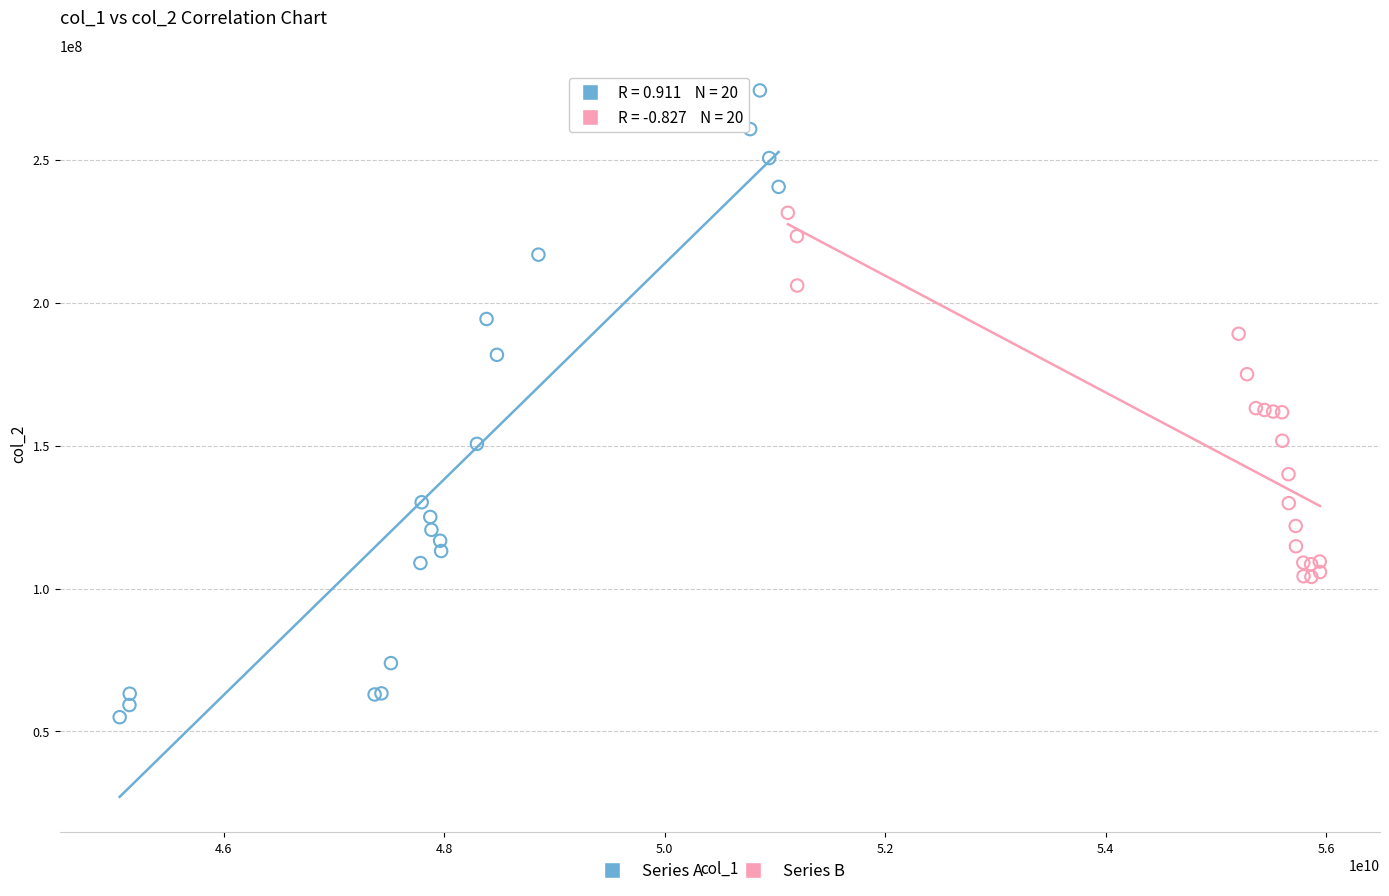

Which series contains the highest Y value?

Series A